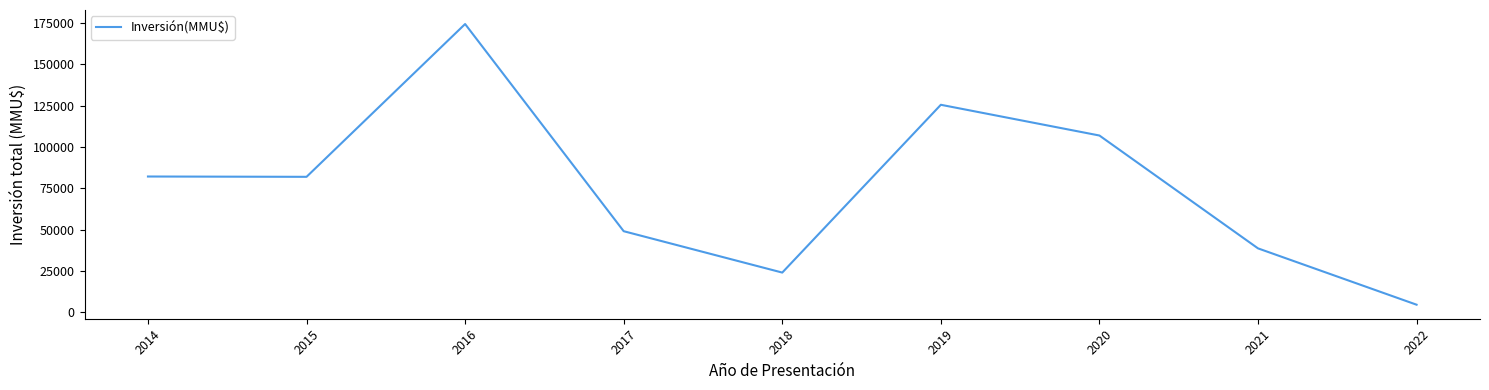

What is the difference between the values at 2022 and 2015?

77390